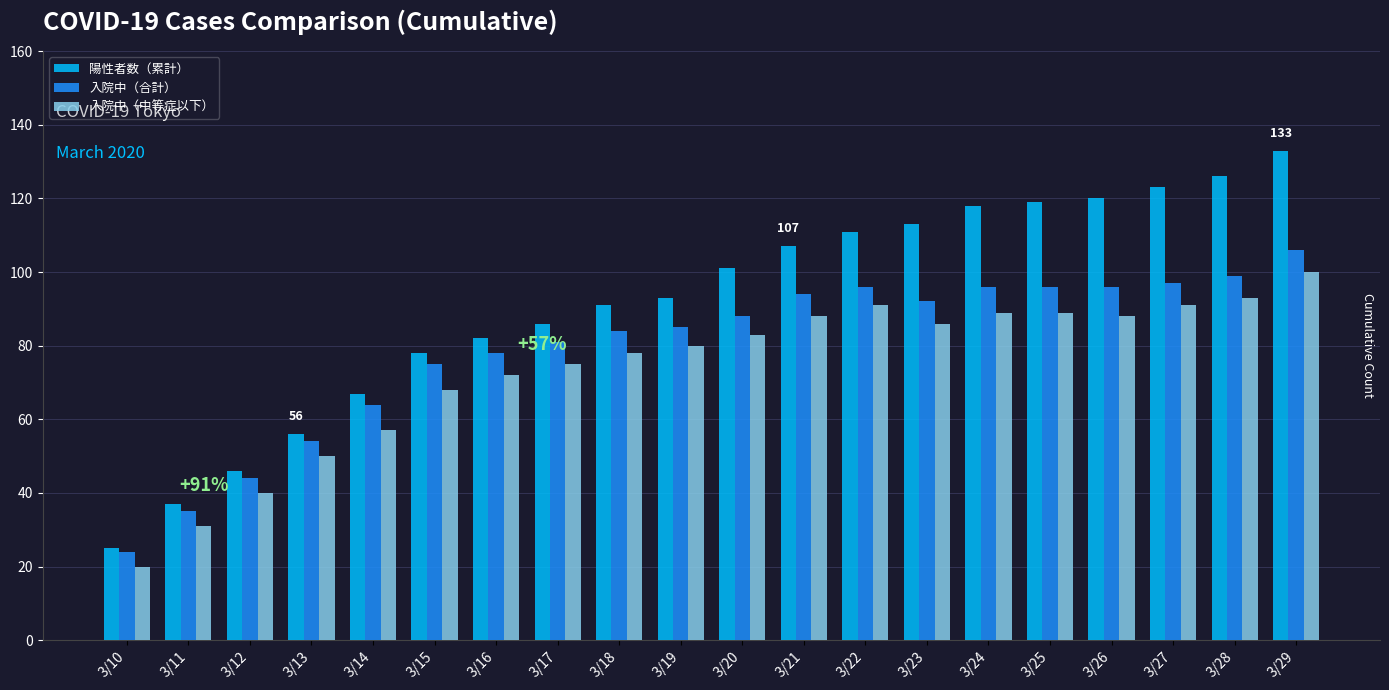

Read the 入院中（合計） value at 3/16, to the nearest 5.

80